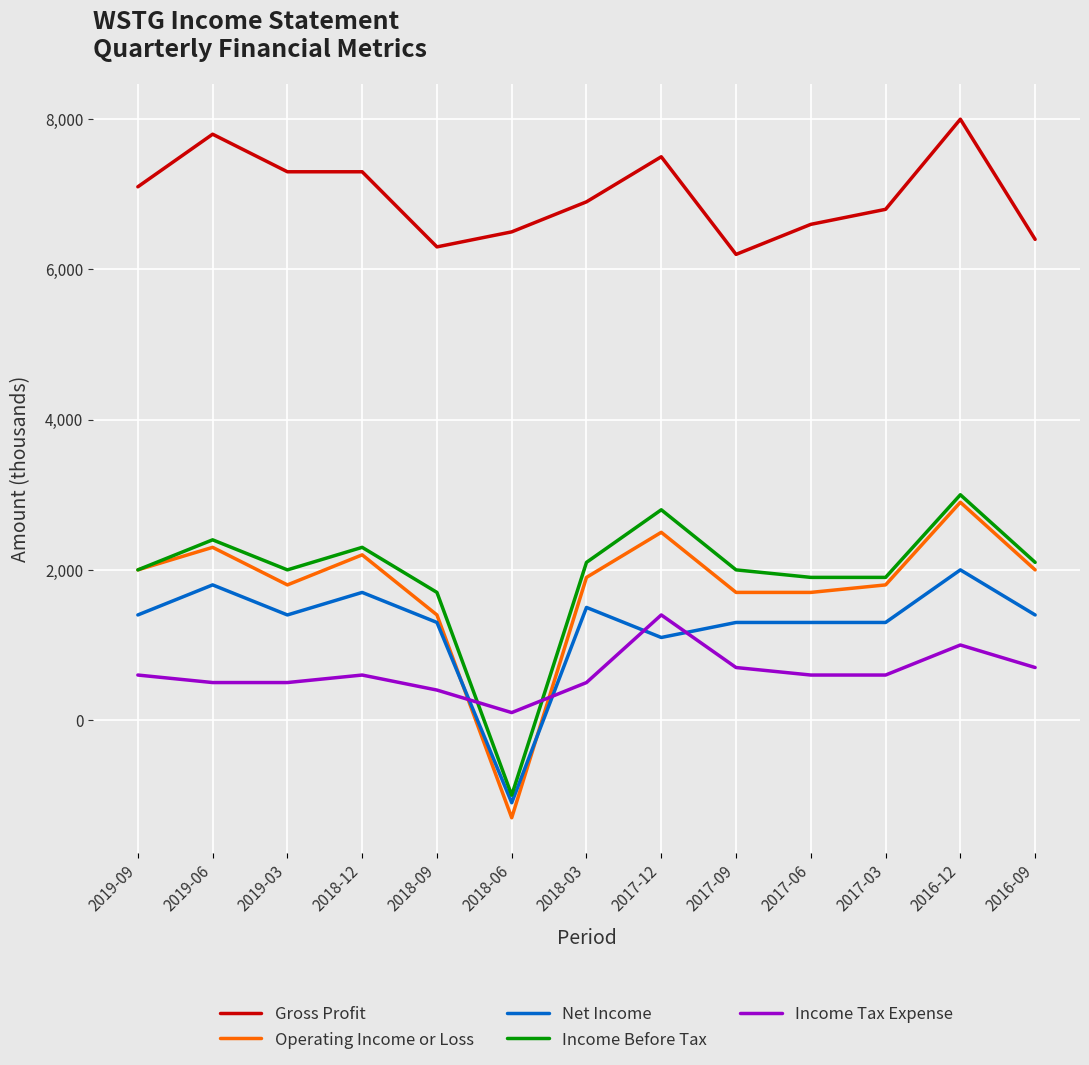

What is the difference between the Income Before Tax values at 2017-03 and 2018-09?

200